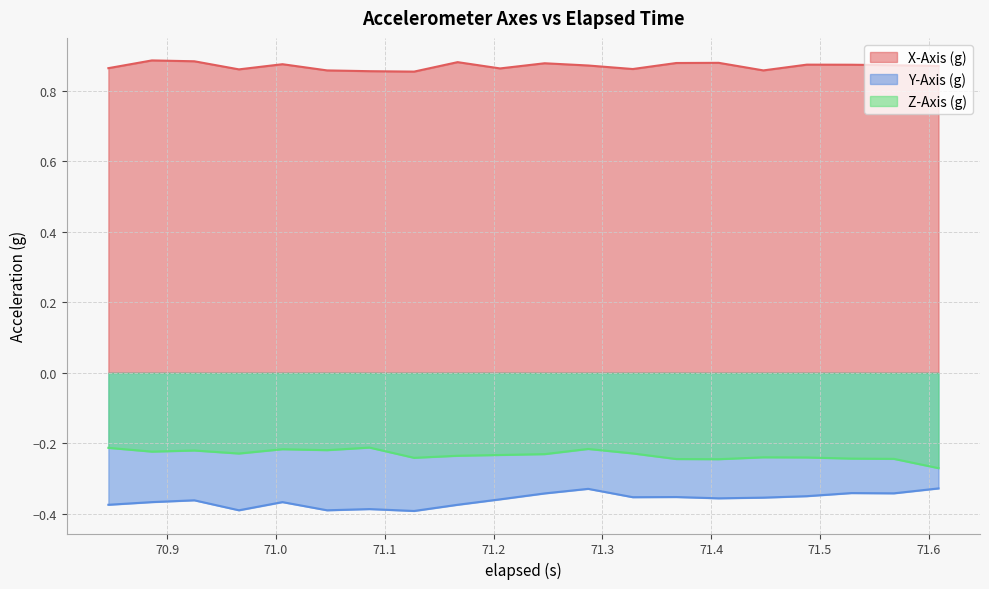

List the series in order of their peak value, lowest first.

Y-Axis (g), Z-Axis (g), X-Axis (g)